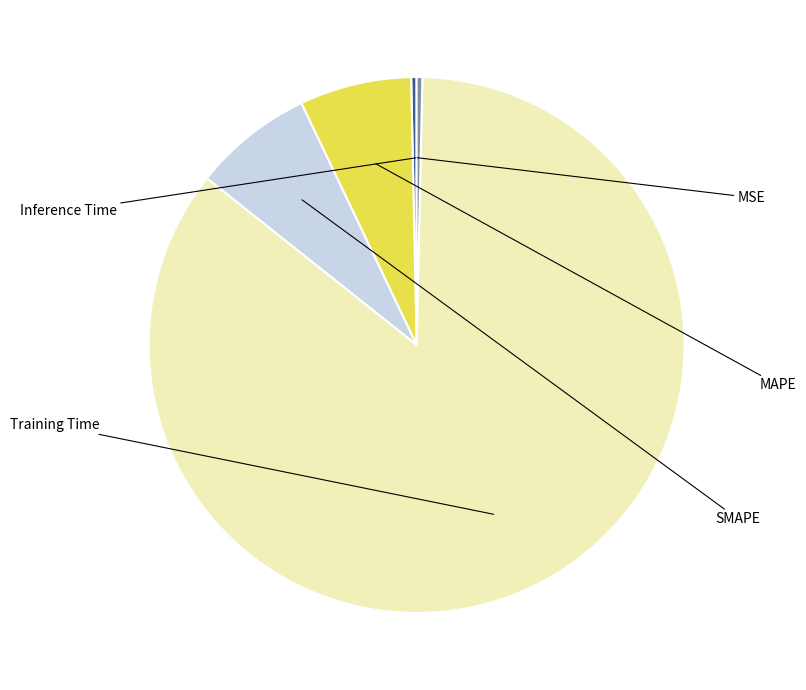

To the nearest percent, what is the difference between the Training Time and SMAPE slice percentages?

78%